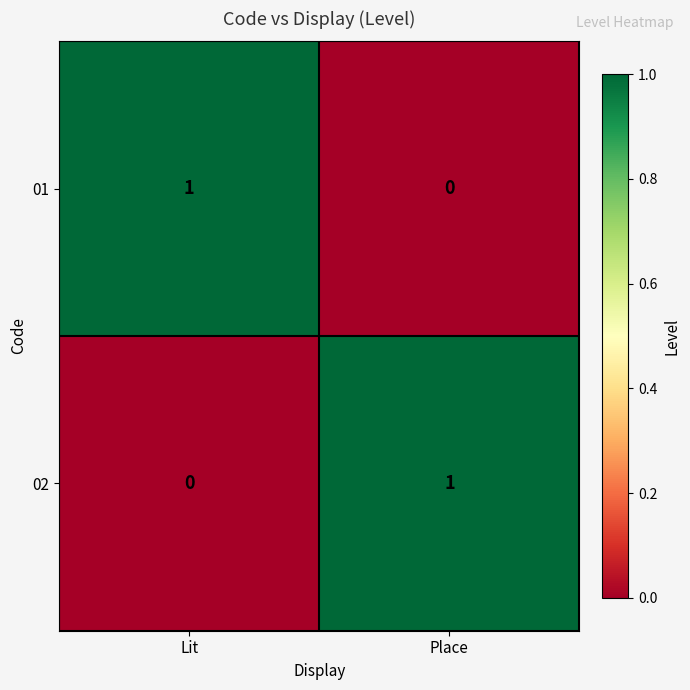

True or false: 02 has a value of 0 at Place.

False